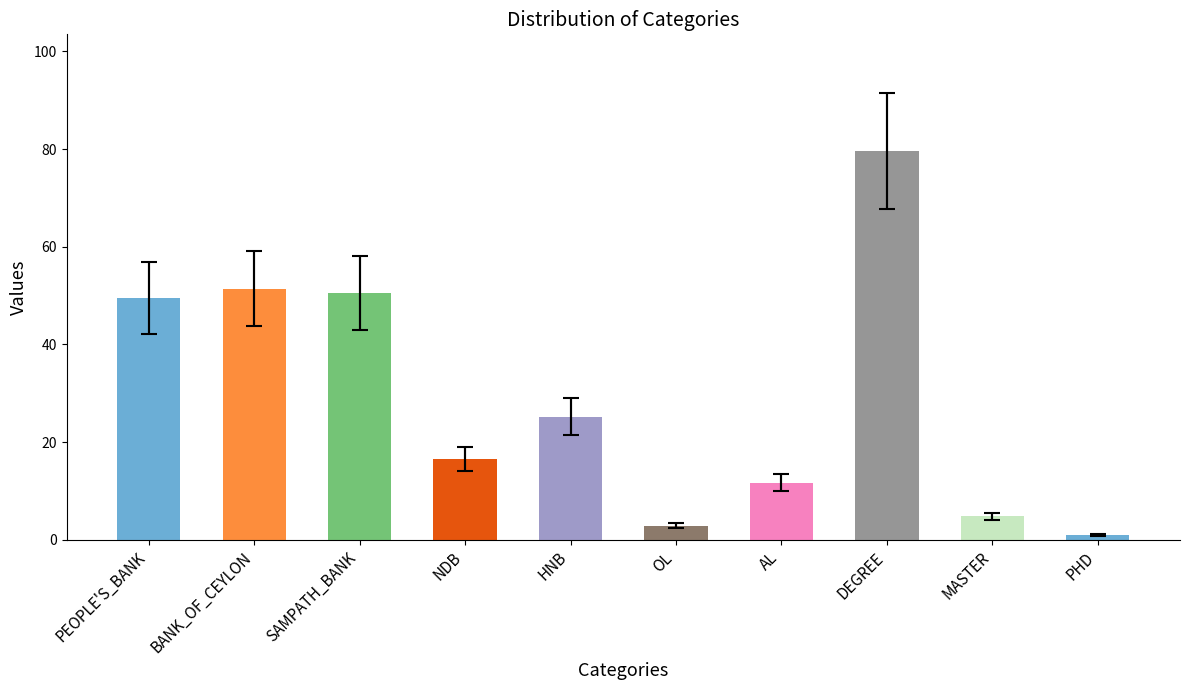

How many bars are there in total?

10